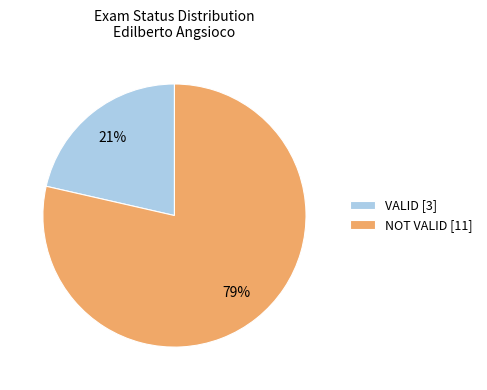

Count the number of slices in the pie.

2